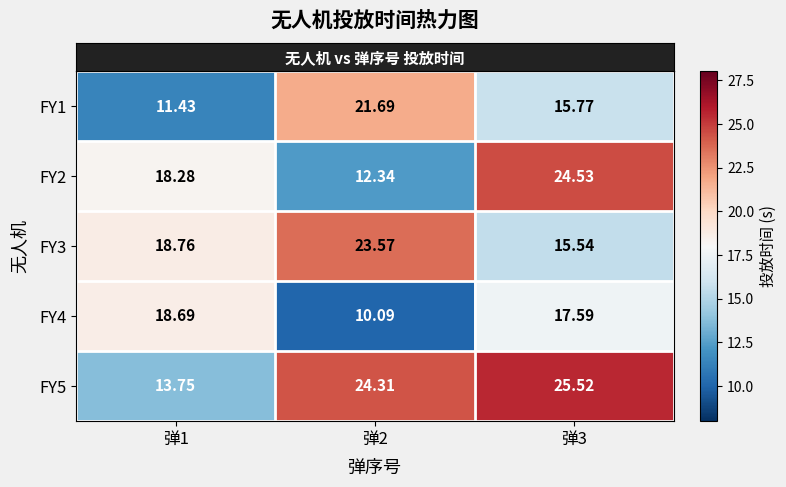

Which series has the largest range (max minus min)?

FY2